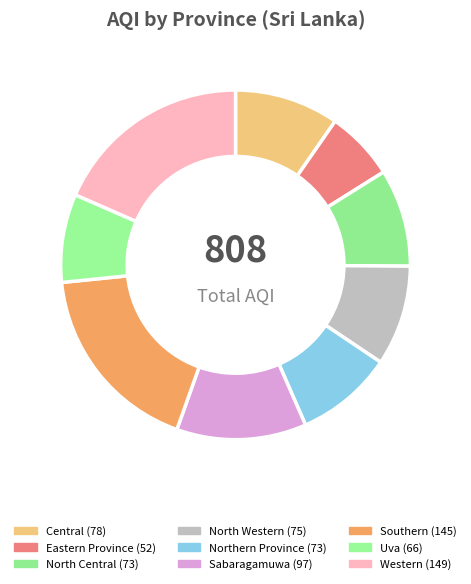

How many slices are in this pie chart?

9